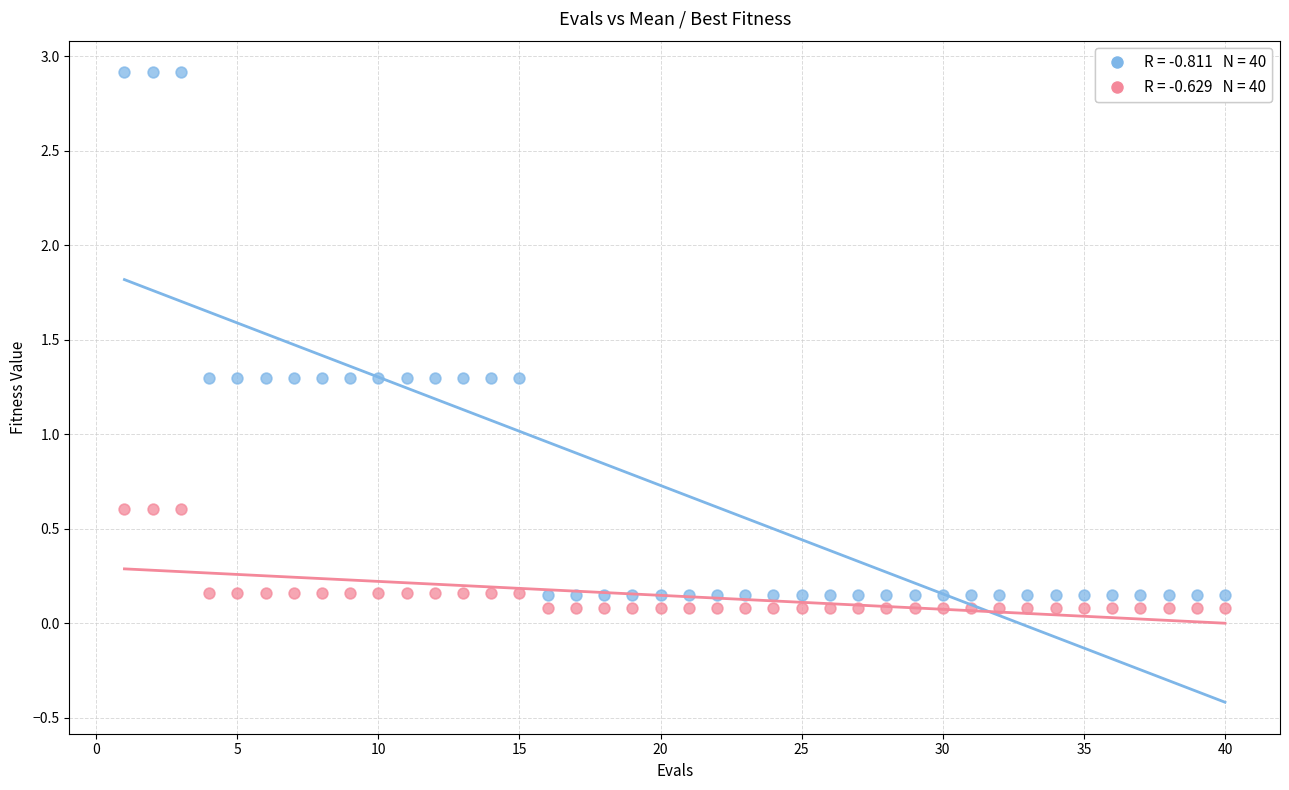

Across all data points, what is the range of Y values (max minus min)?

2.8